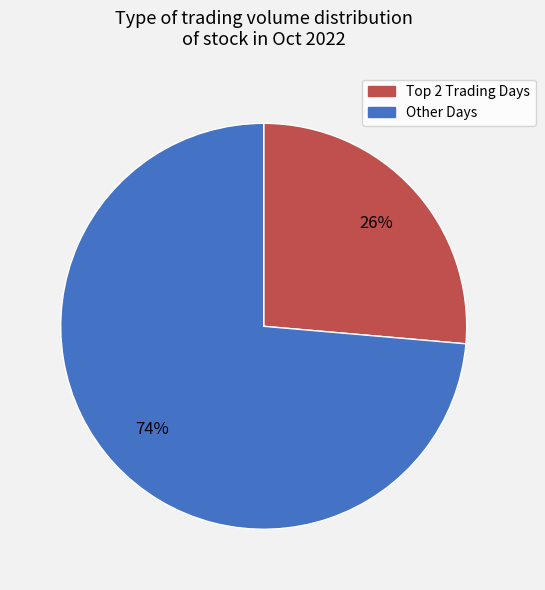

To the nearest percent, what is the average slice percentage?

50%